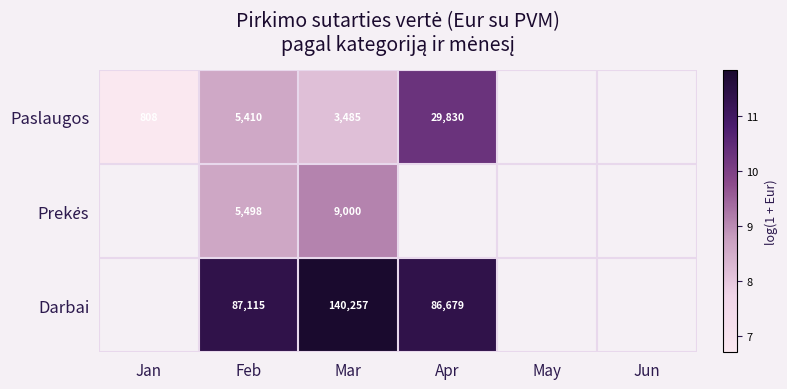

Is the value of Paslaugos at Feb greater than the value of Darbai at Apr?

No